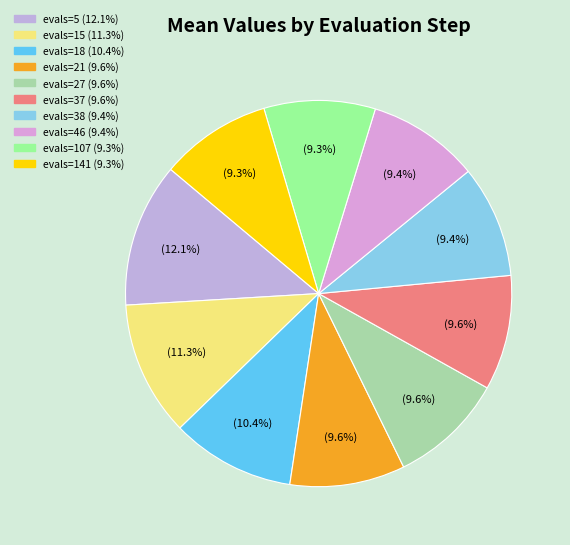

Combined, do evals=18 and evals=107 account for over 50%?

No